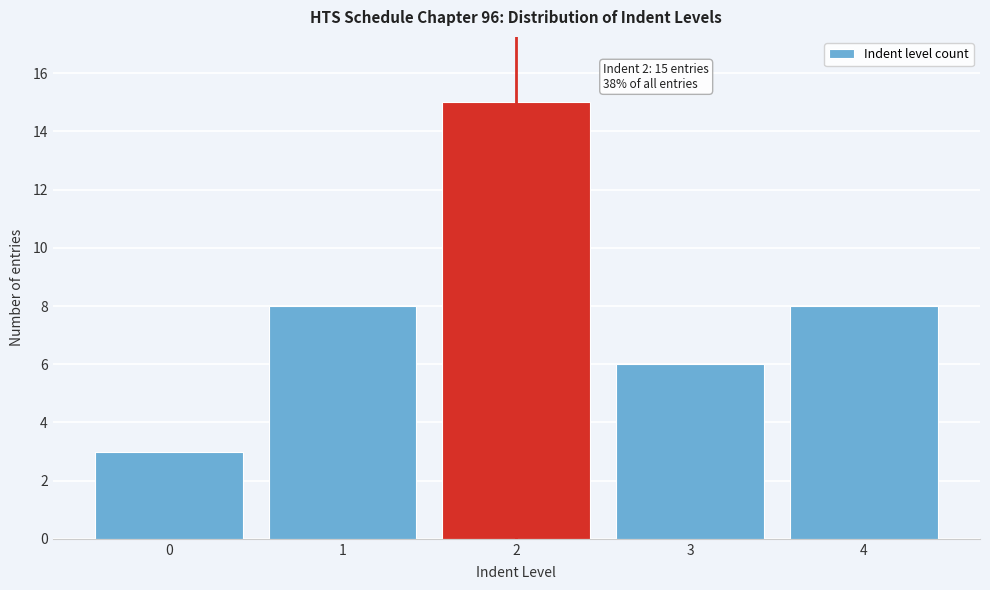

Reading left to right, transcribe all the data shown in this chart.

3	8	15	6	8